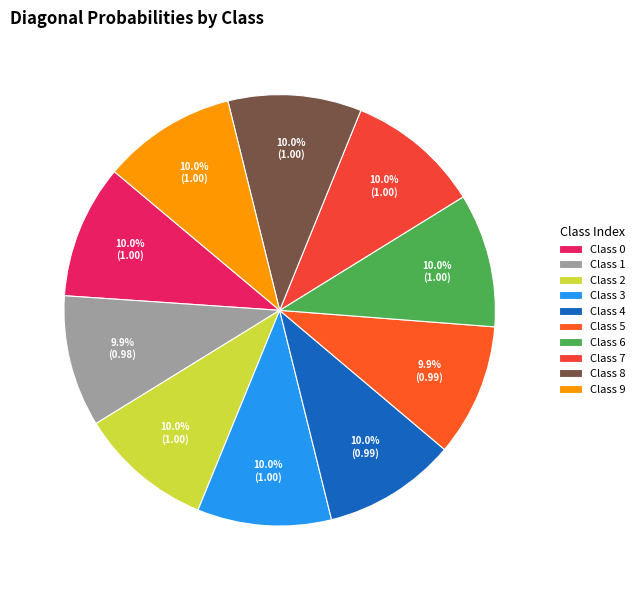

To the nearest percent, what is the average slice percentage?

10%